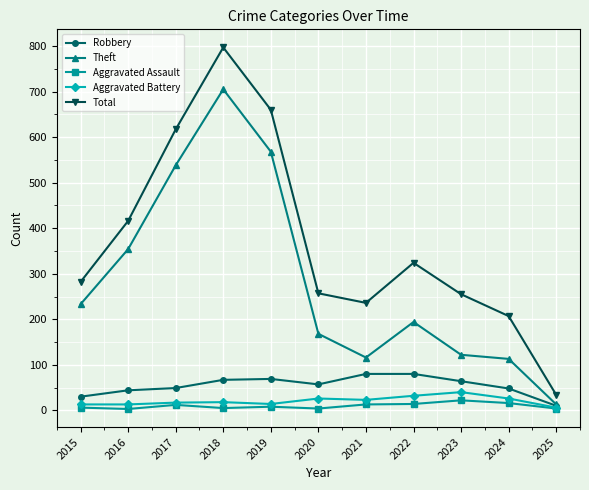

Which series has the largest range (max minus min)?

Total